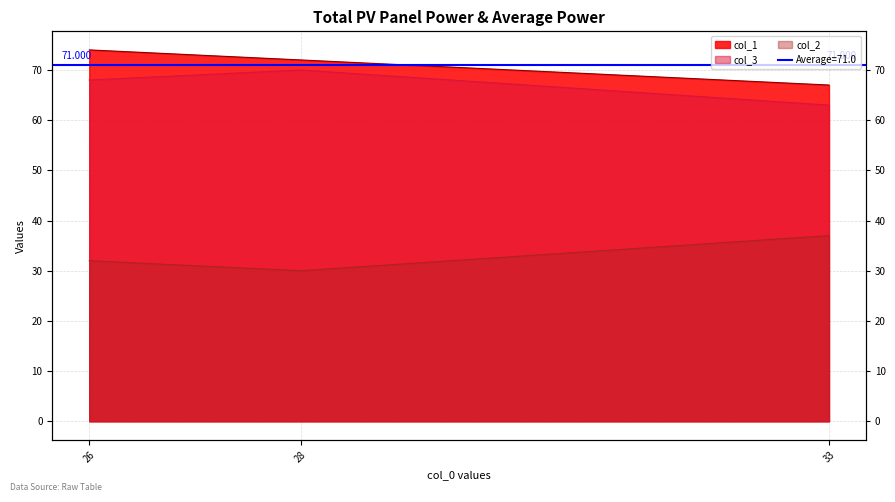

What is the value of the col_2 point at the 3rd from the left?

68